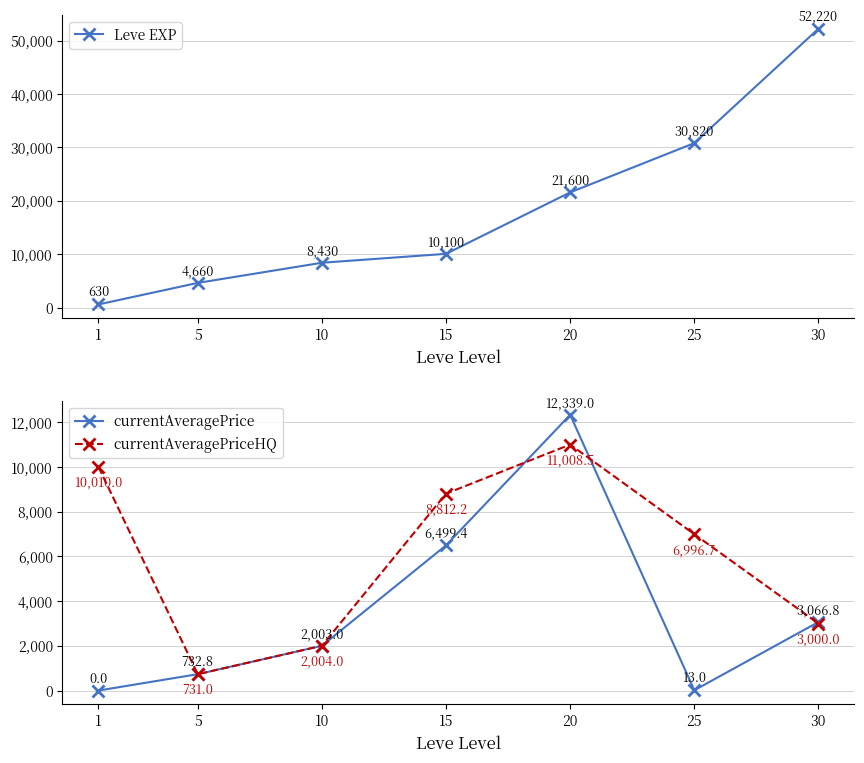

What are all the series names shown in the legend?

Leve EXP, currentAveragePrice, currentAveragePriceHQ